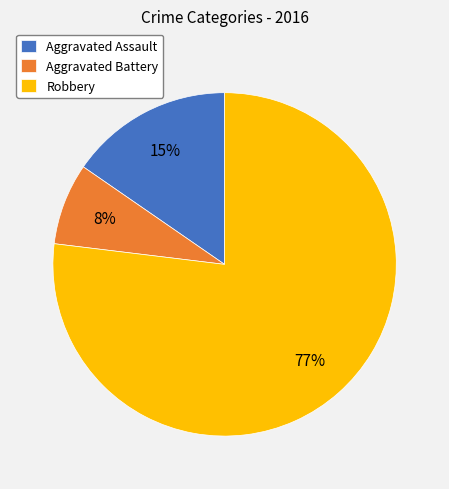

Which slice represents more than half of the pie?

Robbery